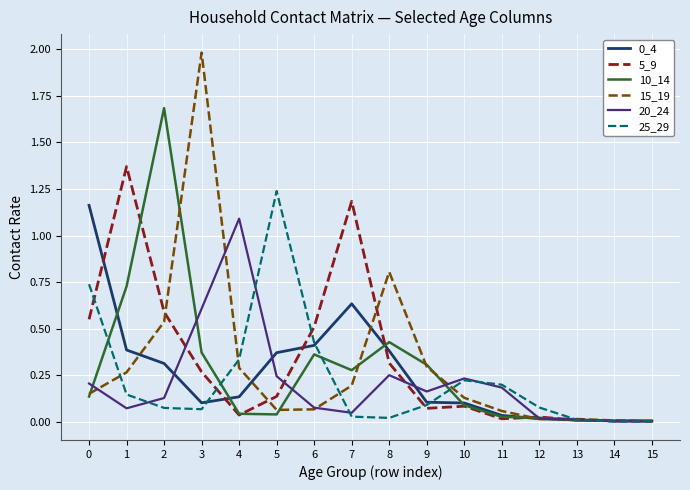

Which category has the highest value across all series?

3